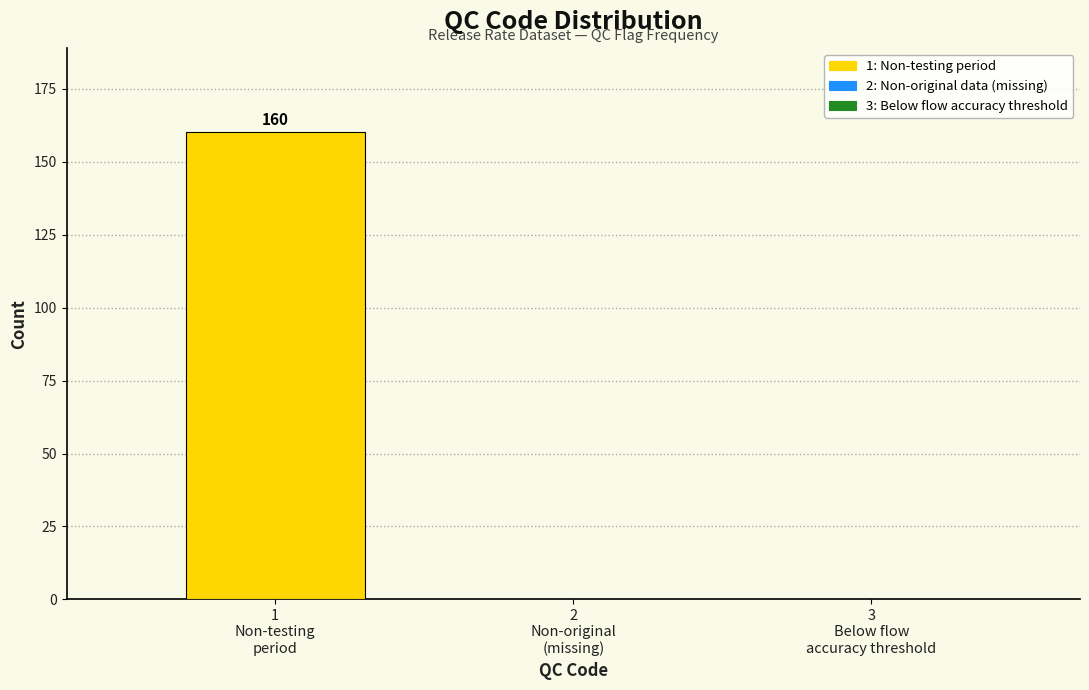

What is the maximum value shown in the chart?

160